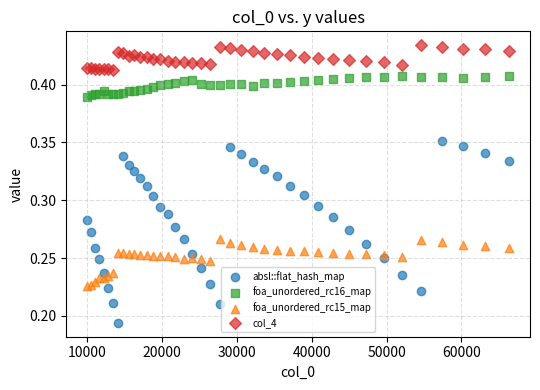

Which series contains the highest Y value?

col_4